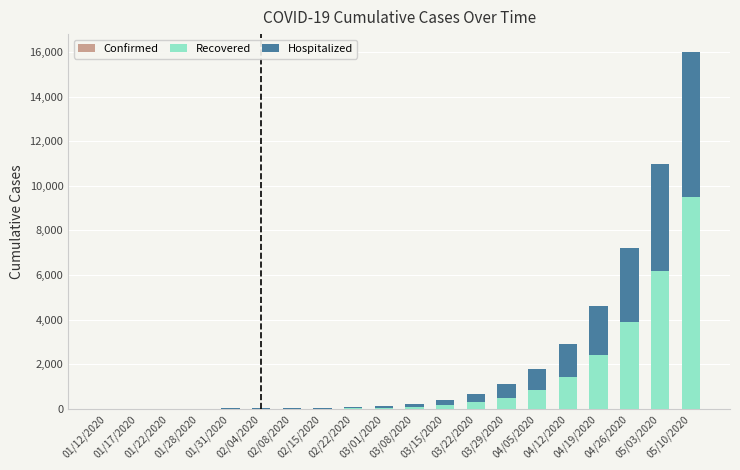

What is the sum of the Confirmed values at 03/08/2020 and 01/22/2020?

224